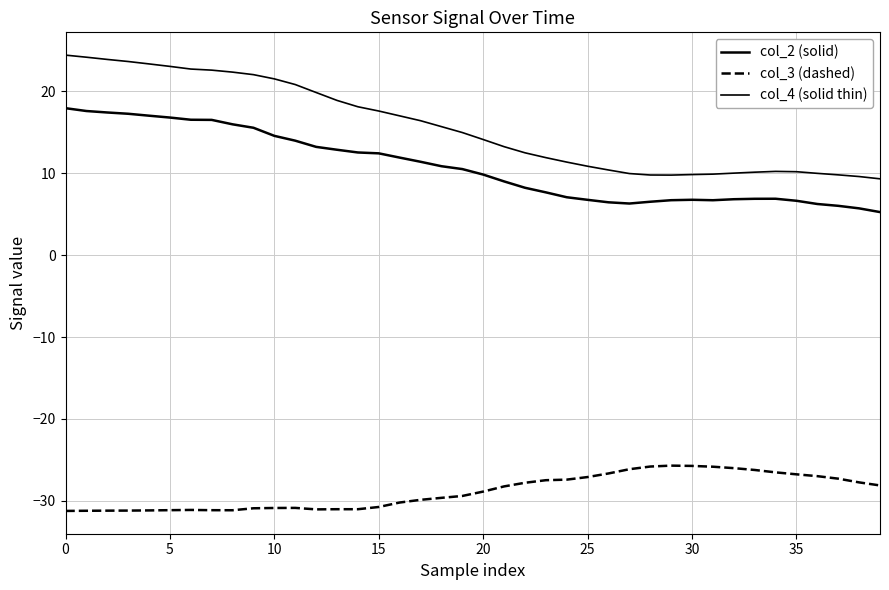

Does the chart have visible grid lines?

Yes